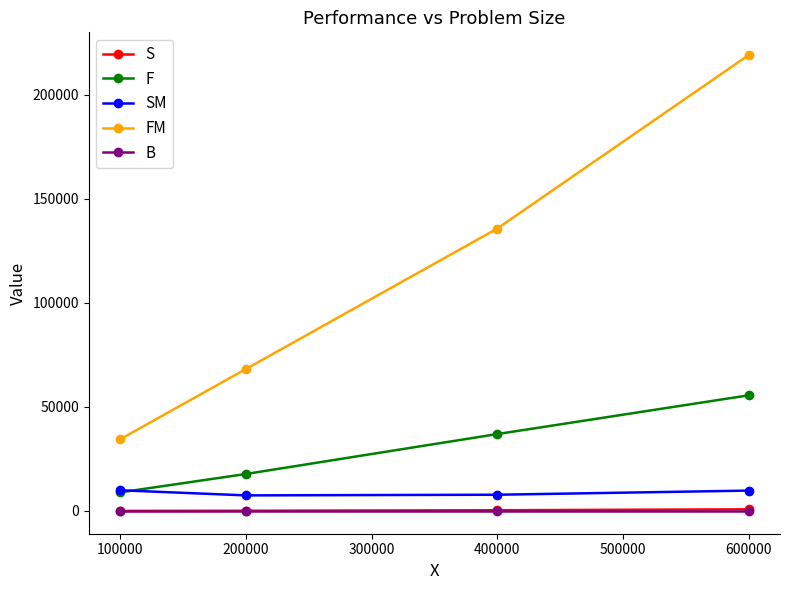

Is it true that B equals 17.0 at 600000?

True